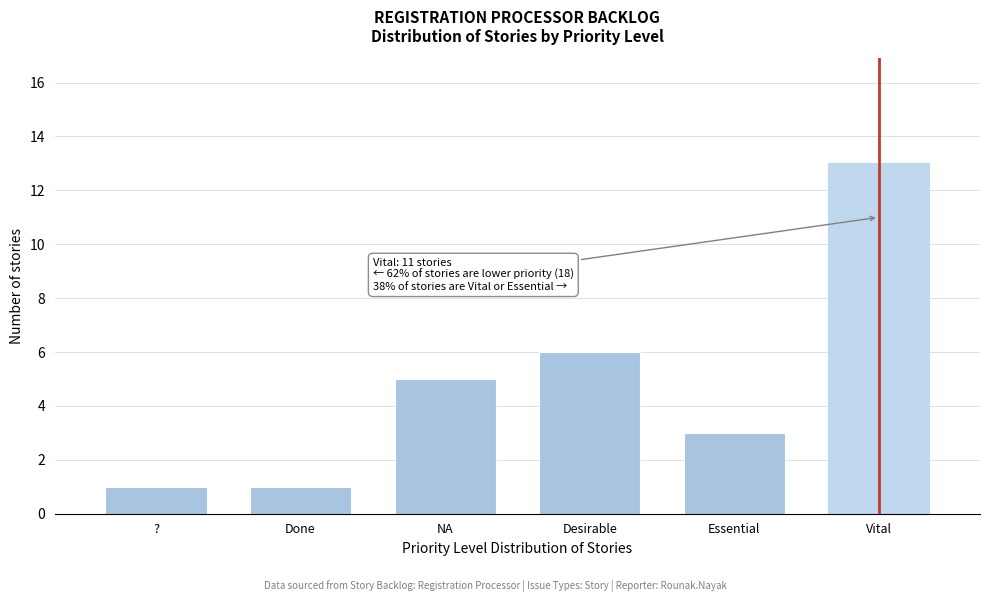

Reading left to right, list all the values displayed in this chart.

1	1	5	6	3	13